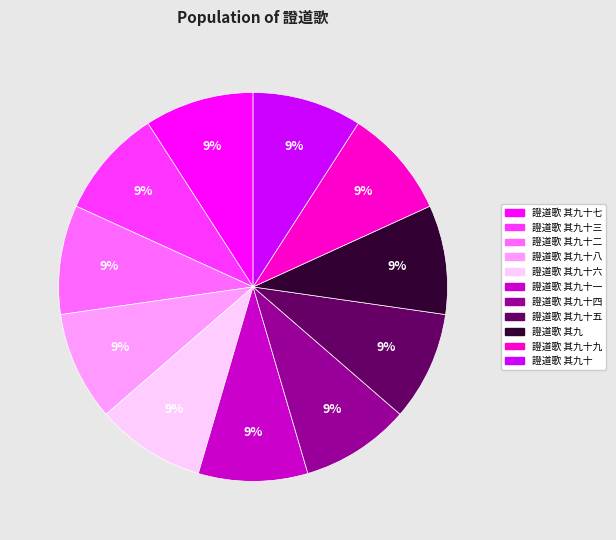

How many slices are in this pie chart?

11